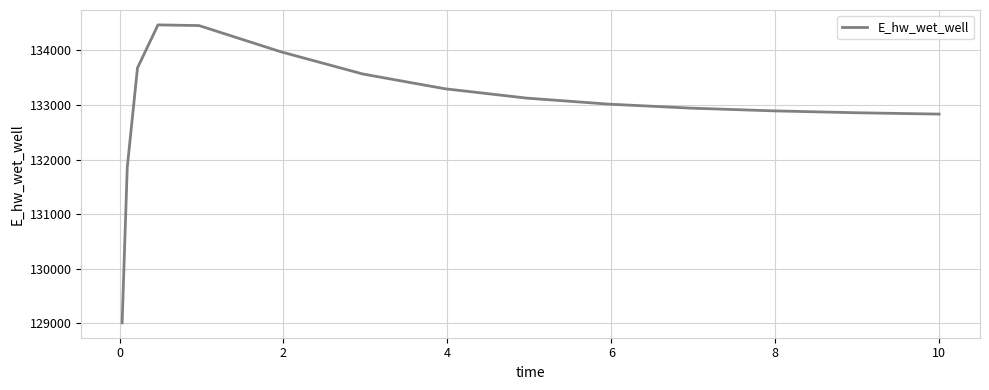

What is the maximum value shown in the chart?

134465.1